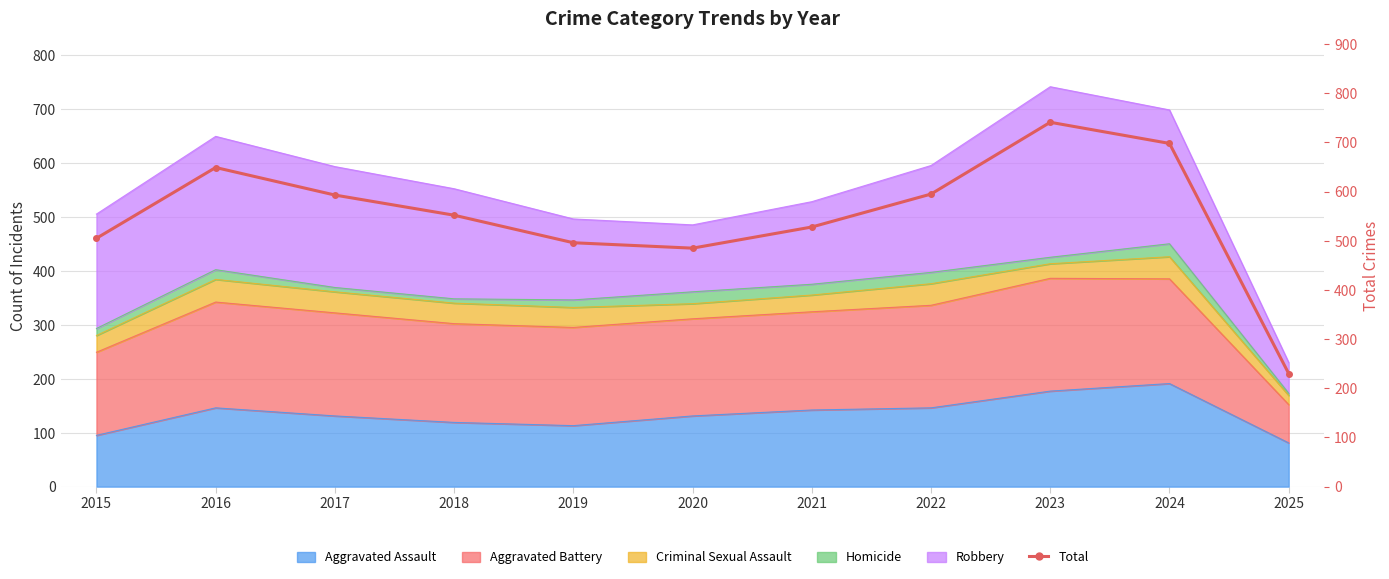

What is the maximum value shown in the chart?

741